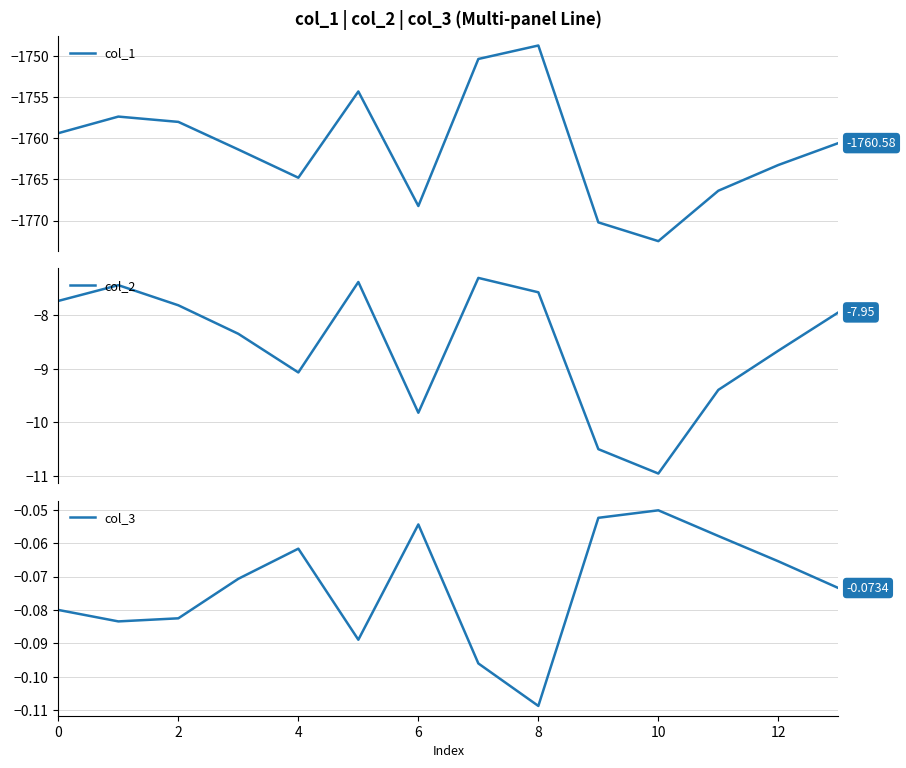

At 11, list the series in order from smallest to largest.

col_1, col_2, col_3